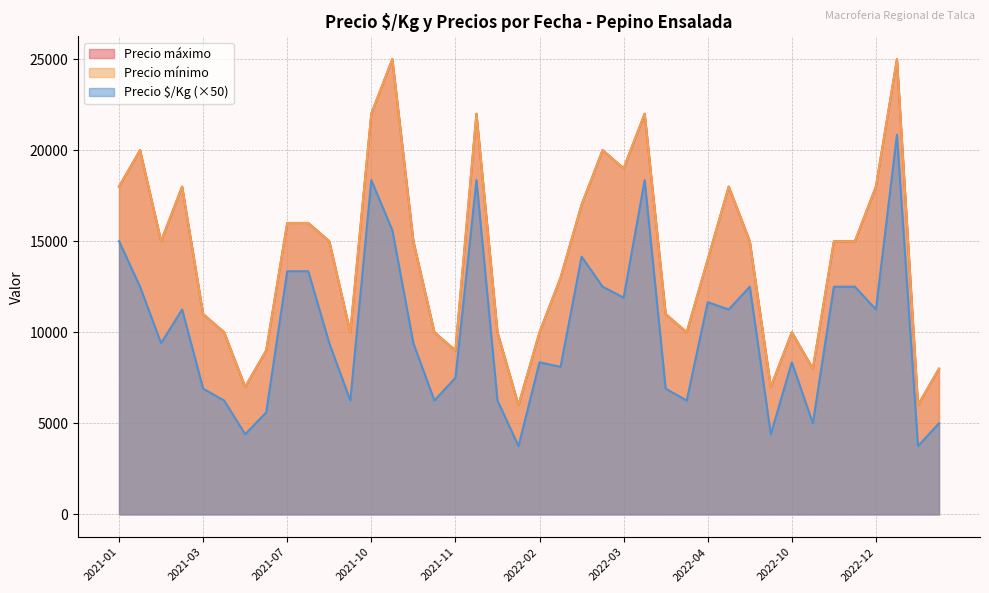

What is the maximum value shown in the chart?

25000